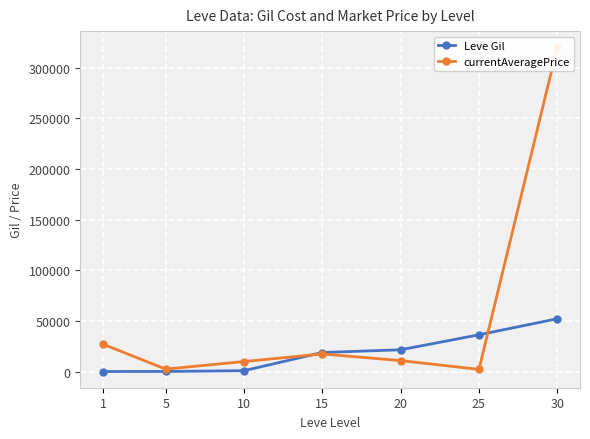

Reading left to right, list all the values displayed in this chart.

Leve Gil: 160.0	220.0	990.0	18910.0	21600.0	36390.0	52220.0
currentAveragePrice: 27128.0	2507.0	10000.0	17500.0	10930.9	2255.5	320000.0